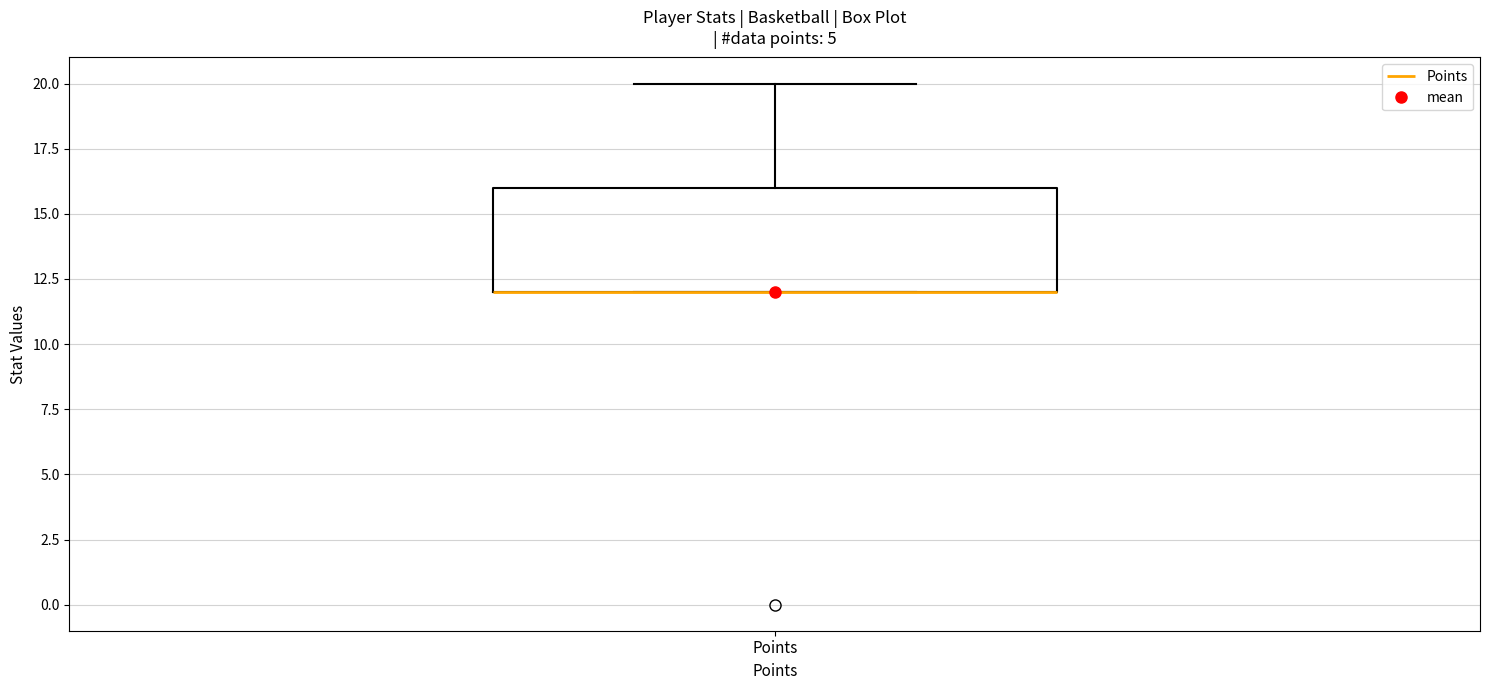

Transcribe this box plot: give where the median line is, the range the box spans, and where the two whiskers end, as read against the y-axis. The values are not printed on the chart, so give them approximately, as read against the axis.

median 12 (drawn on the box's lower edge), box 12 to 16, whiskers 12 to 20